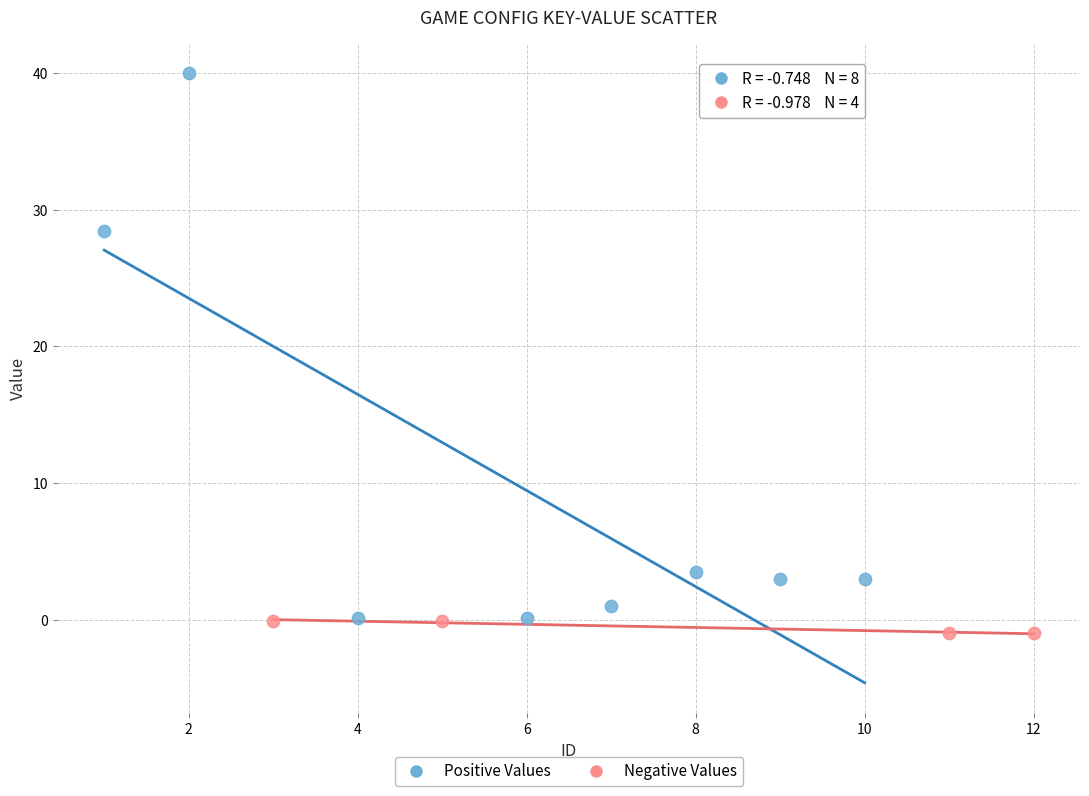

Which series has the widest spread of Y values?

Positive Values